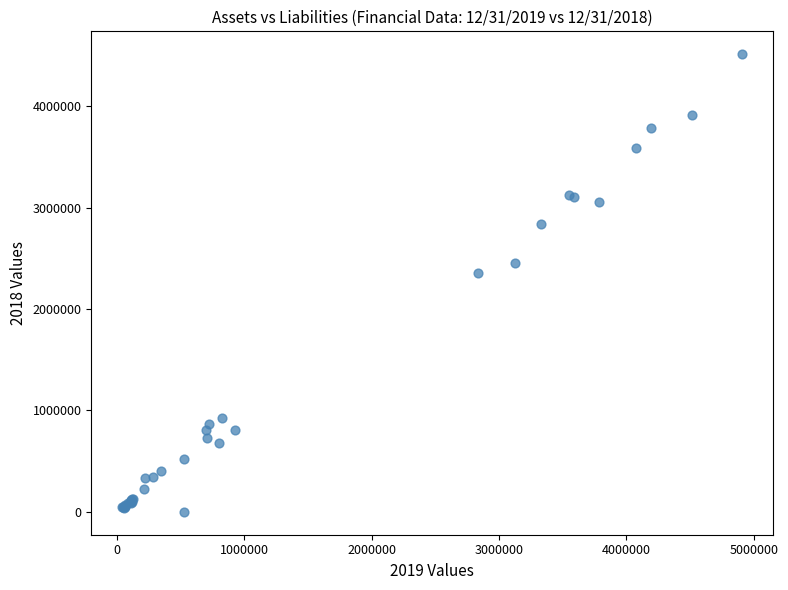

What Y value in the scatter plot is closest to 2255874?

2352553